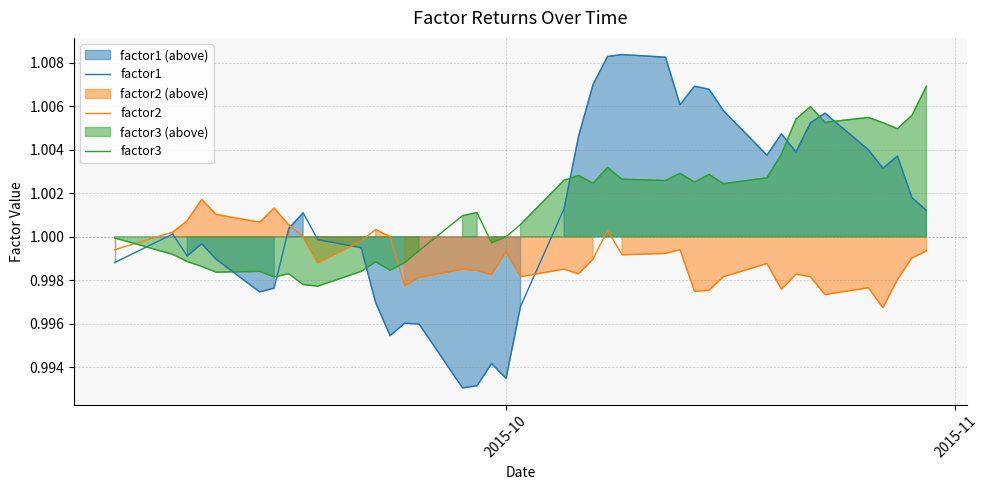

After their last crossing, which series has the higher values: factor3 or factor1?

factor3